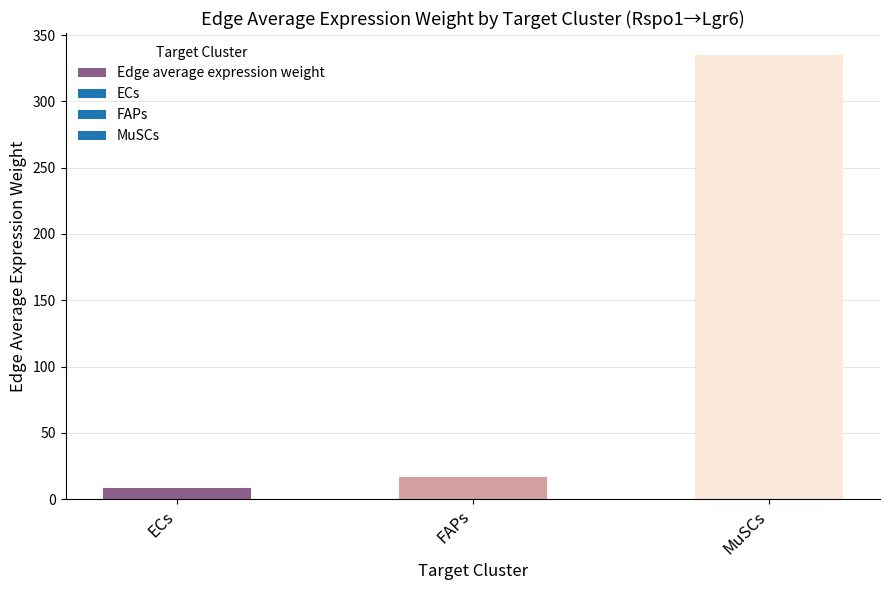

What is the ratio of the value at FAPs to the value at ECs?

2.1